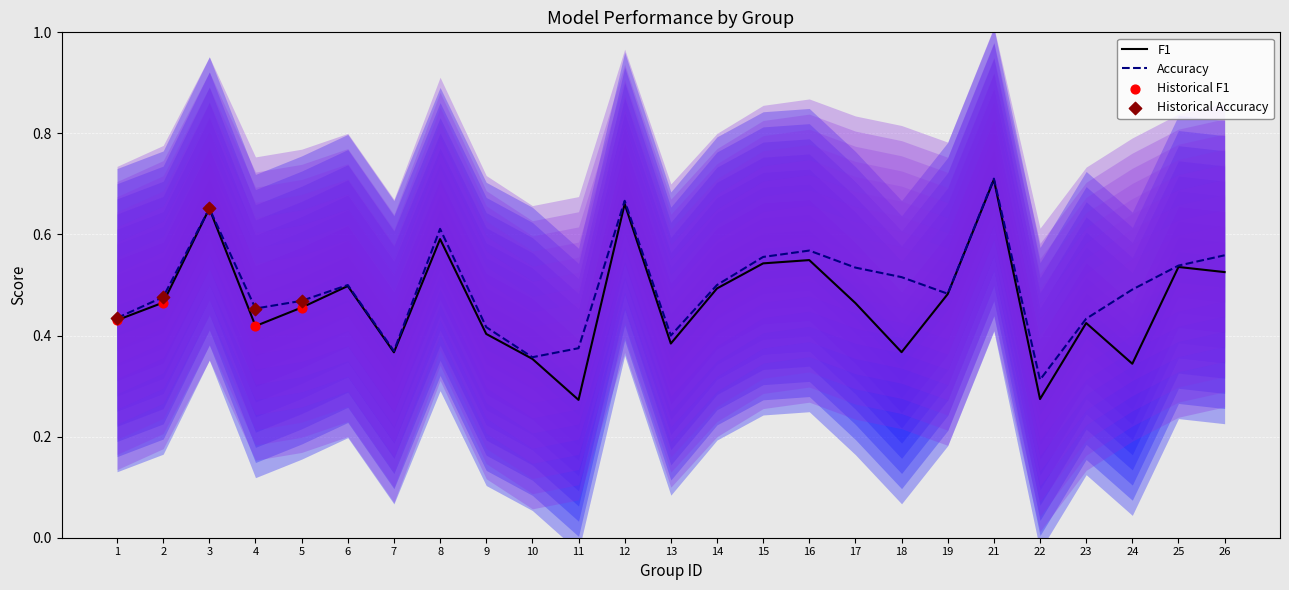

Is the value of F1 at 12 greater than the value of Accuracy at 9?

Yes